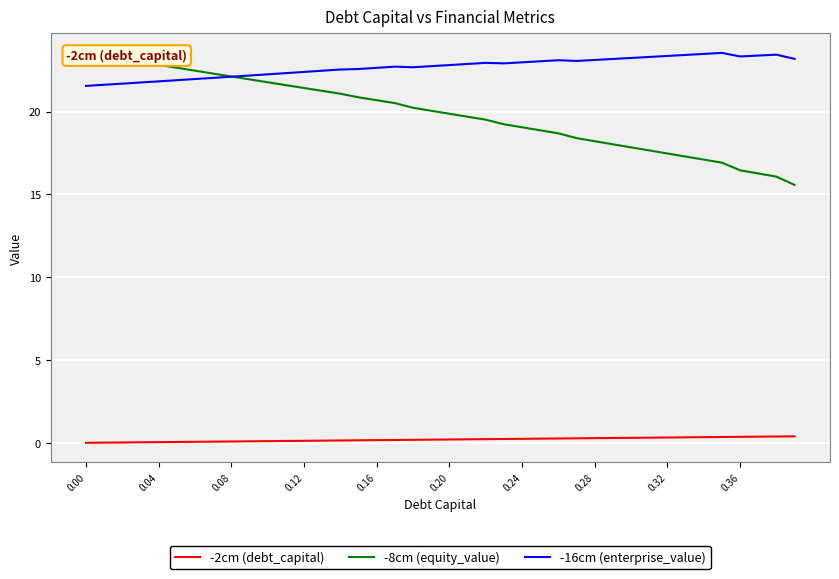

Rank the series by their maximum value, from lowest to highest.

-2cm (debt_capital), -8cm (equity_value), -16cm (enterprise_value)